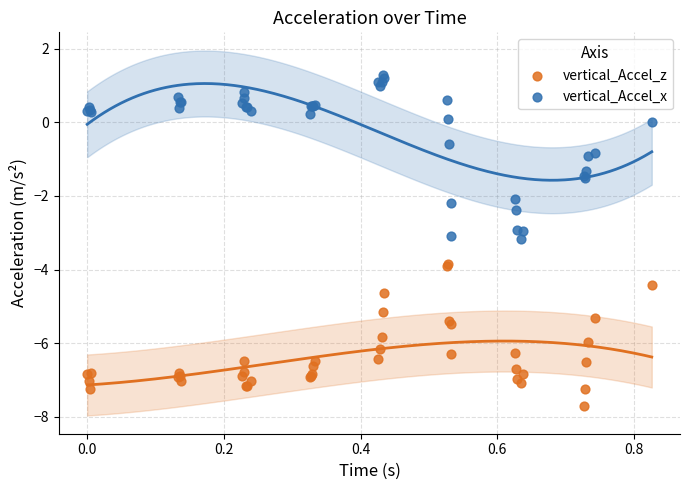

Which series contains the highest Y value?

vertical_Accel_x